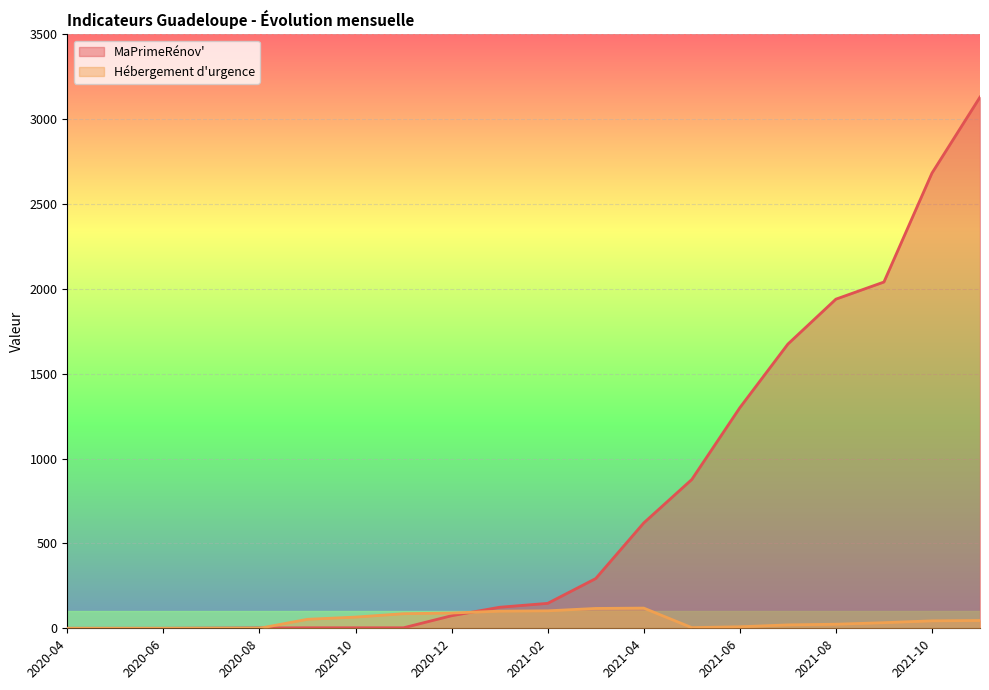

How many values in the MaPrimeRénov' series exceed 147?

9